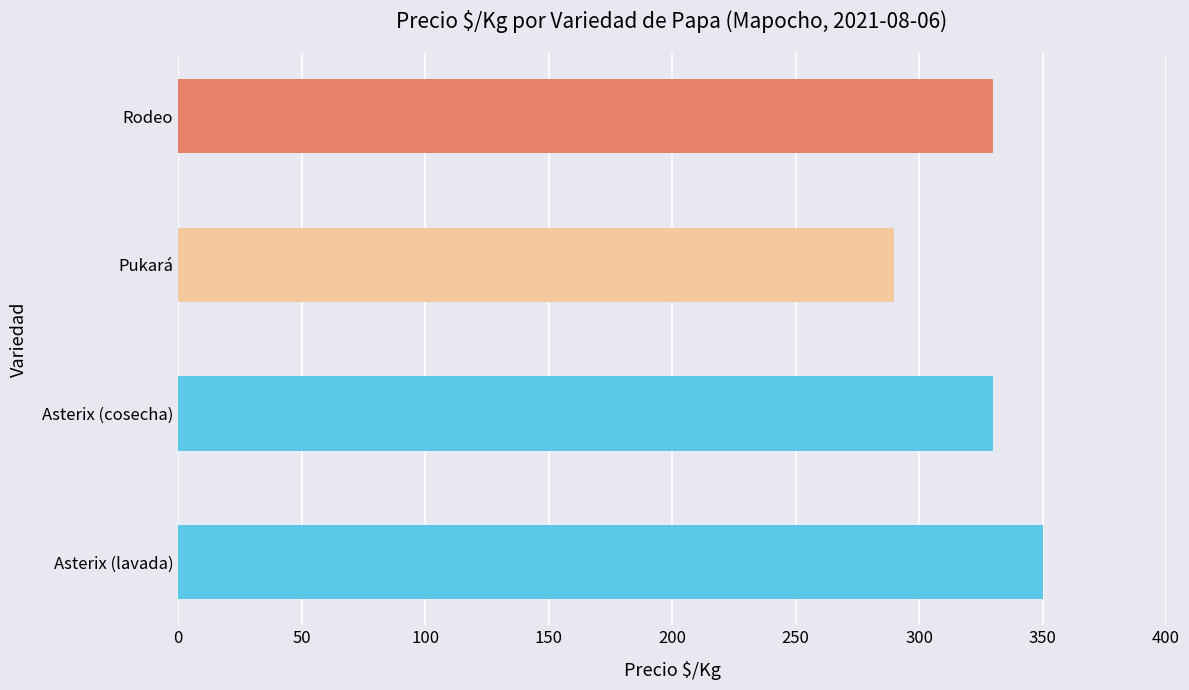

What is the greatest value displayed?

350